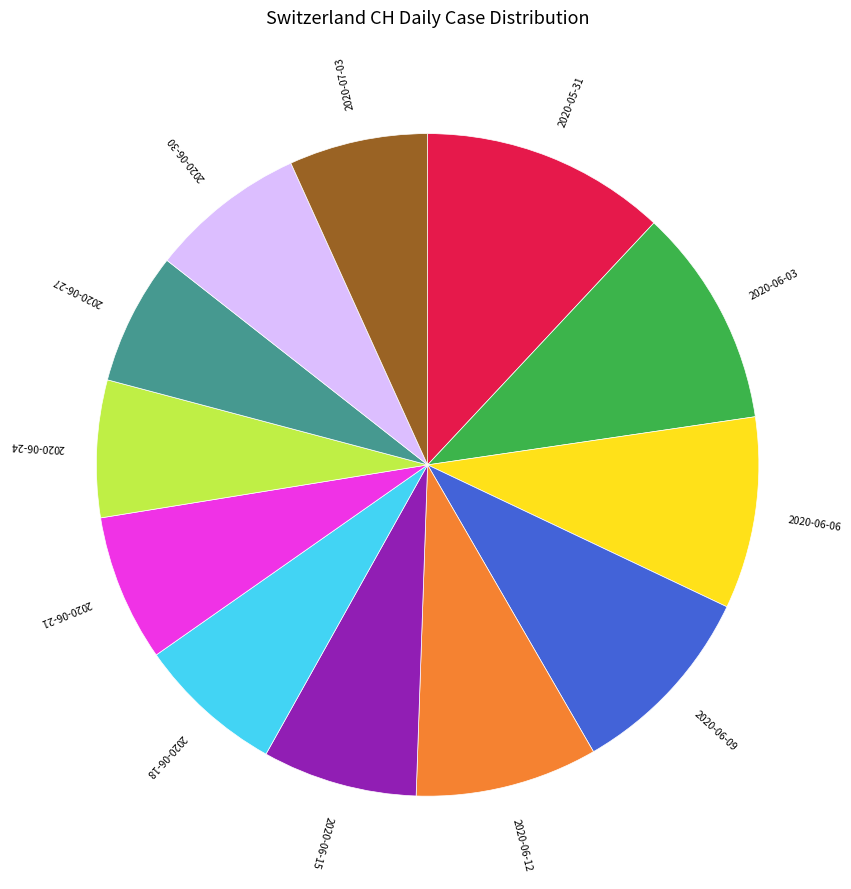

Do 2020-05-31 and 2020-06-06 together represent more than half of the pie?

No